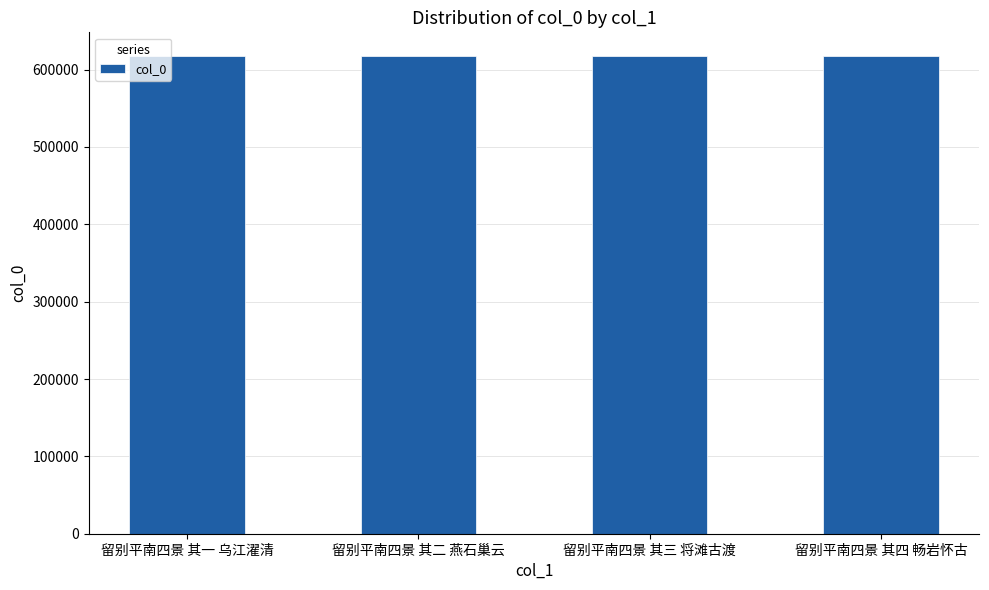

What position from the right is 留别平南四景 其三 将滩古渡?

2